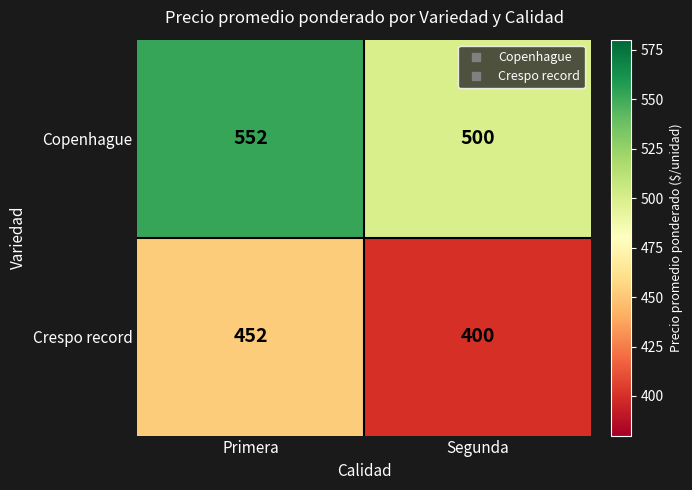

List the series in order of their peak value, highest first.

Copenhague, Crespo record